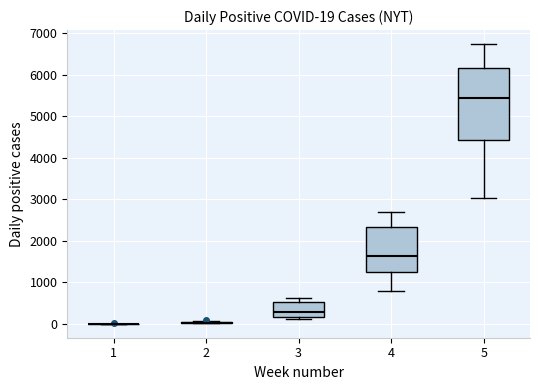

Comparing the boxes themselves (not the whiskers), which one is the tallest?

5